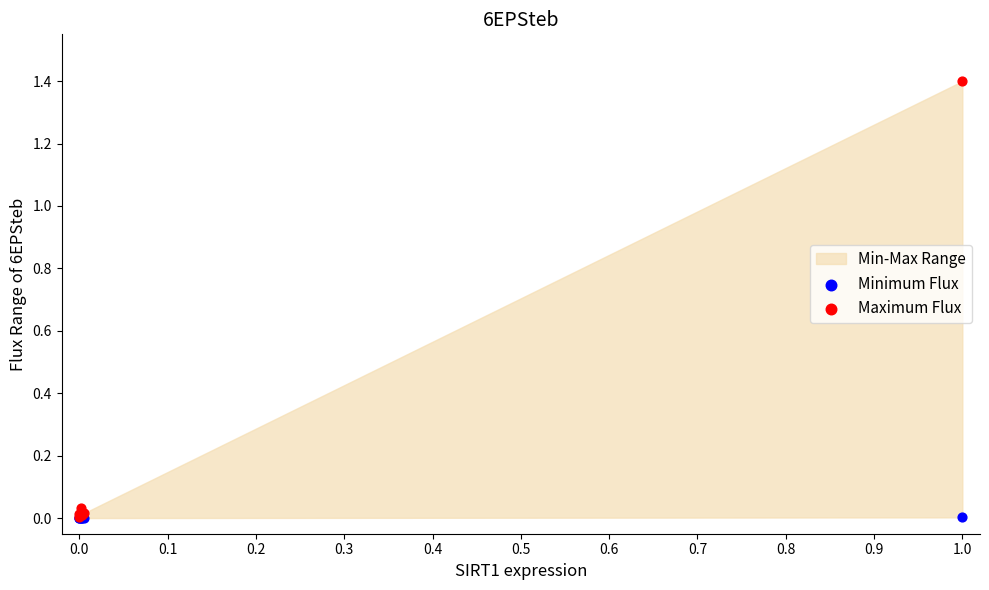

Which series contains the lowest Y value?

Minimum Flux